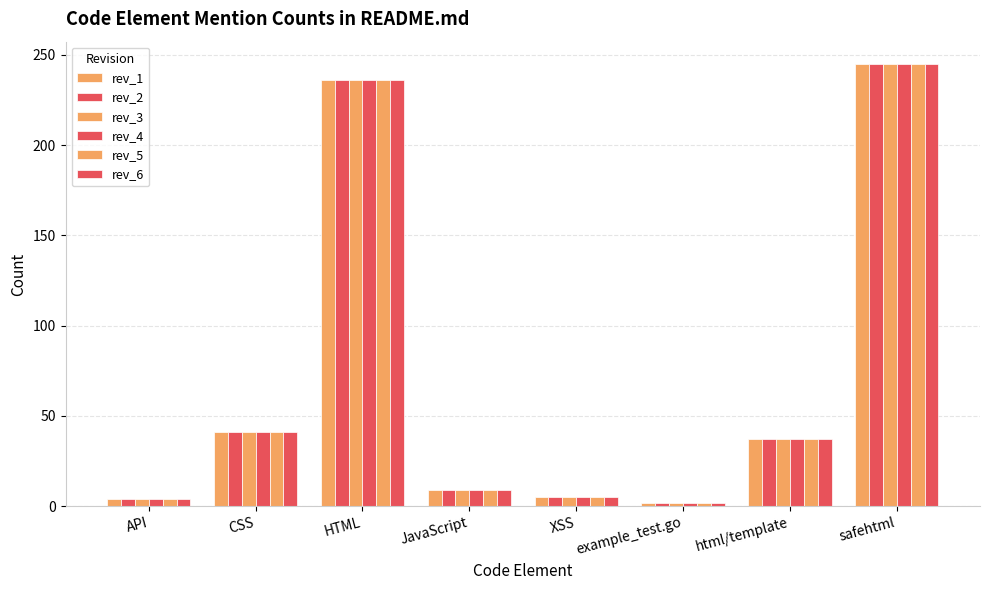

What is the sum of the rev_2 values at CSS and HTML?

277